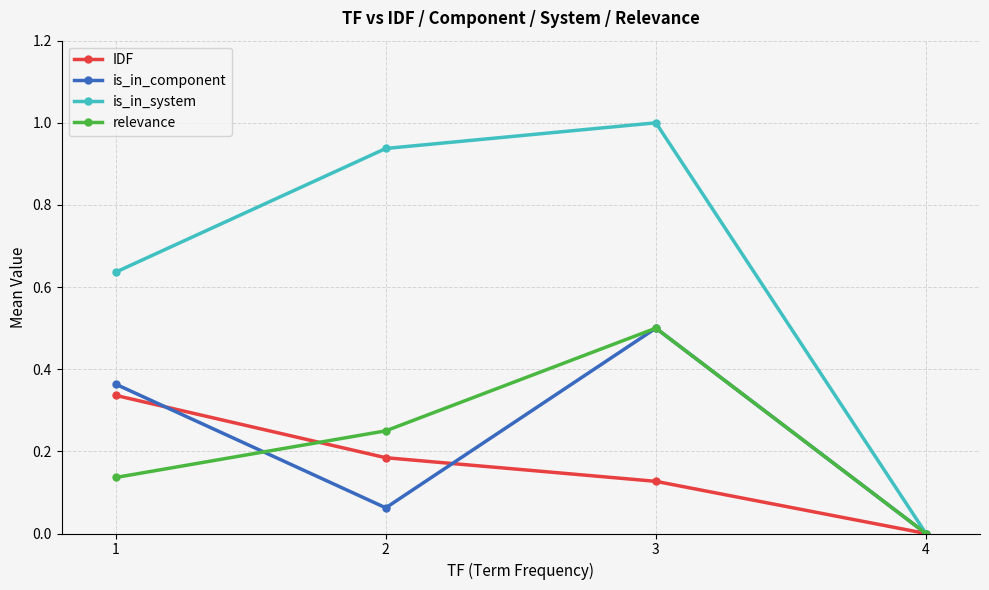

Which series changed the most between 2 and 4?

is_in_system